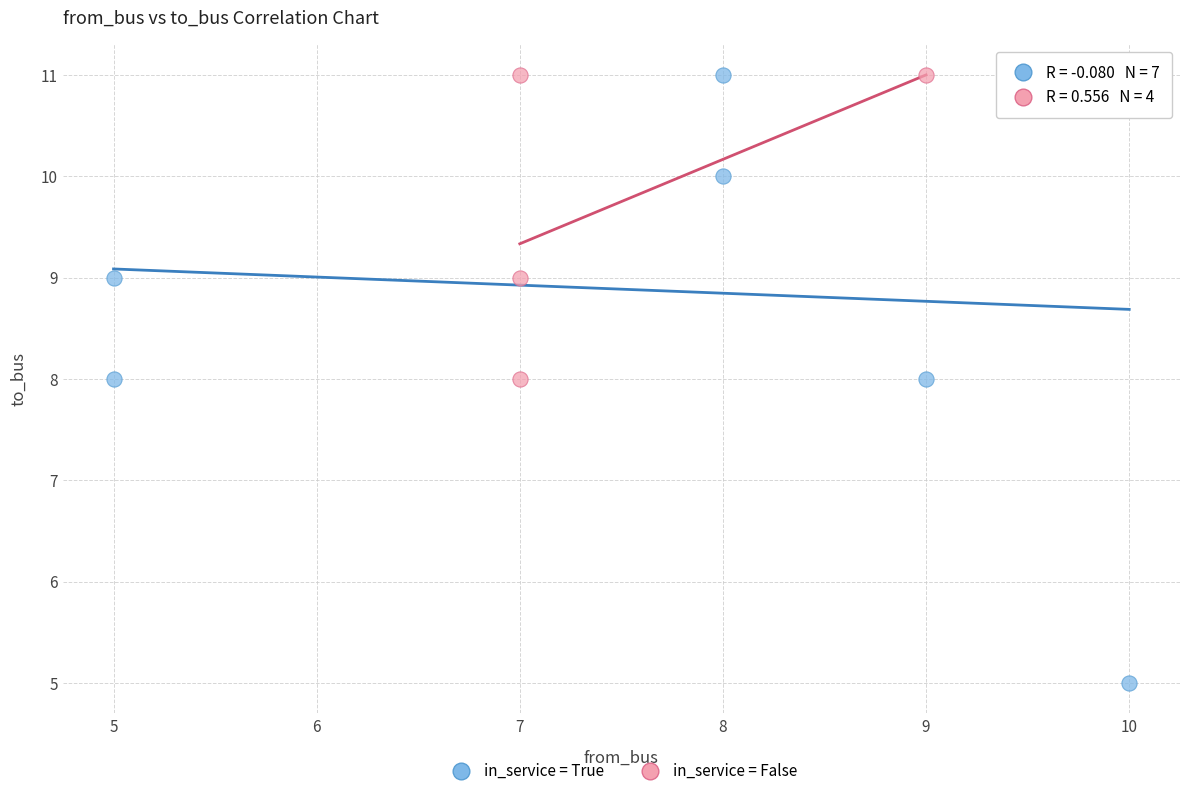

What are all the series names shown in the legend?

in_service = True, in_service = False